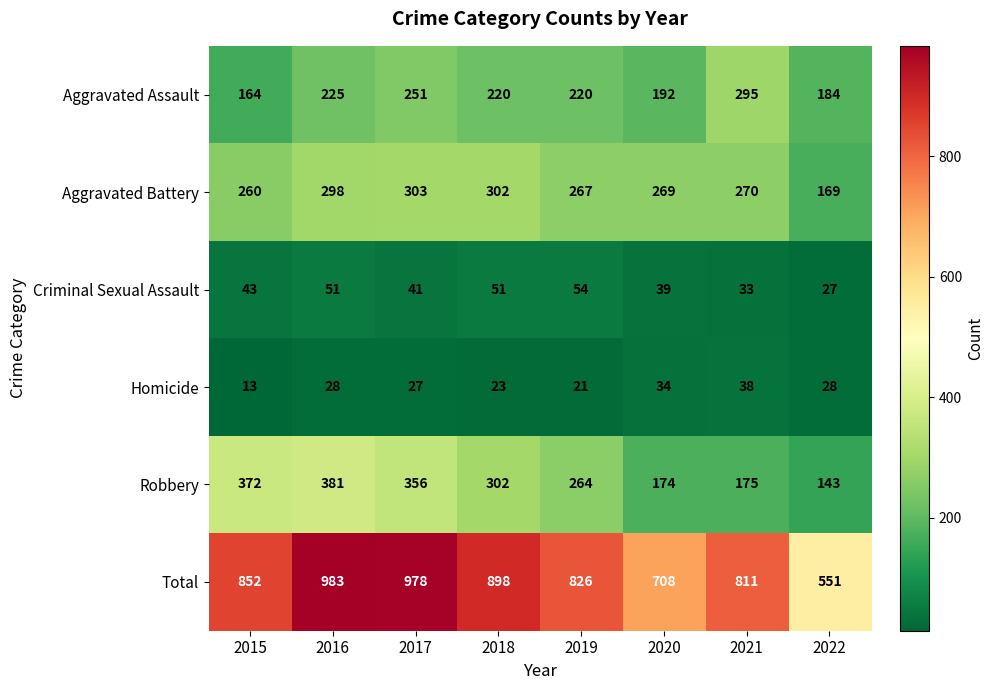

Rank the categories by Total value from lowest to highest.

2022, 2020, 2021, 2019, 2015, 2018, 2017, 2016